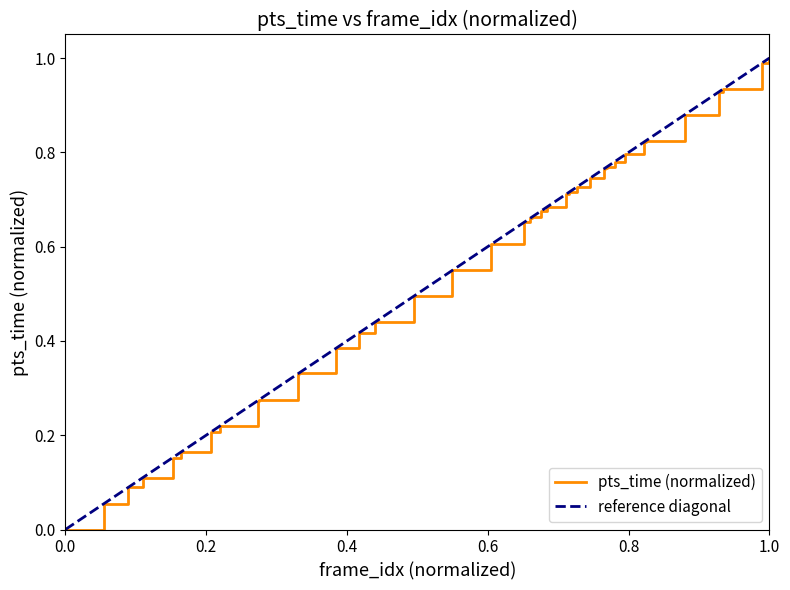

What is the average value?

0.6